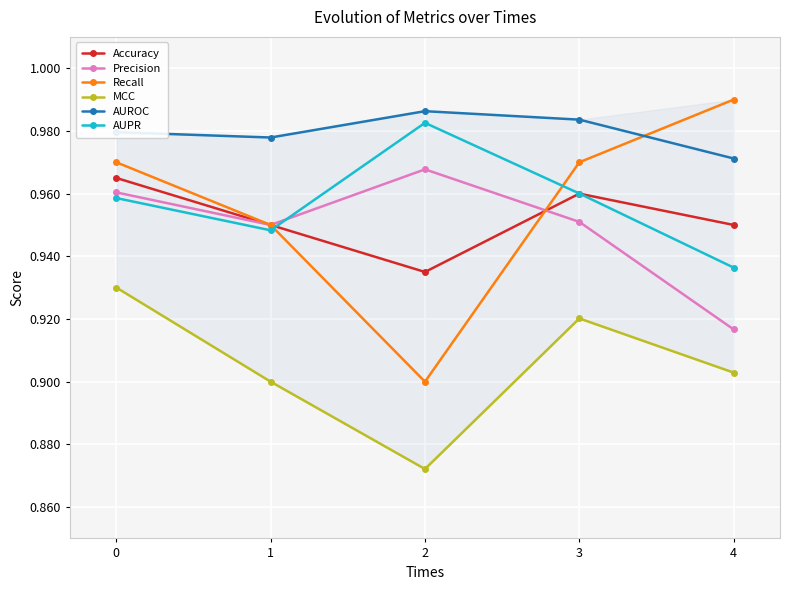

Which series has the largest total across all categories?

AUROC